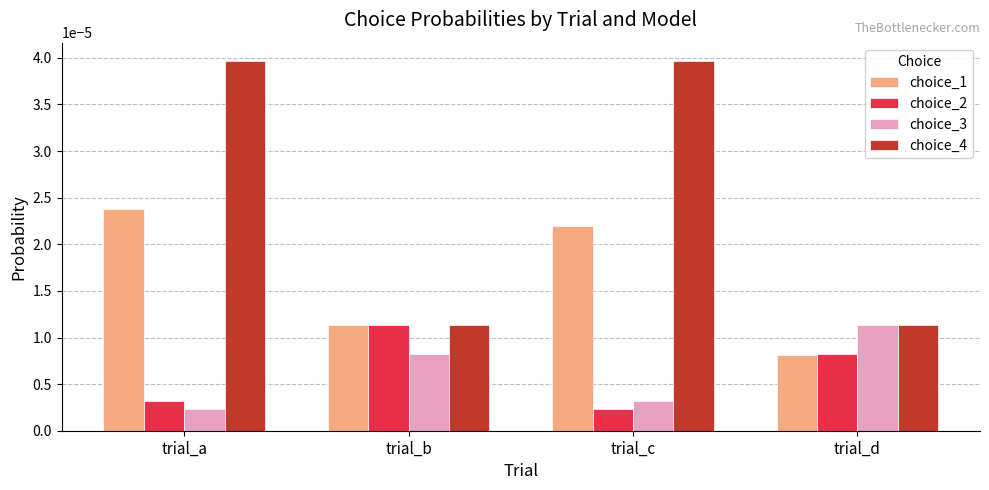

Which category has the highest value in the choice_1 series?

trial_a